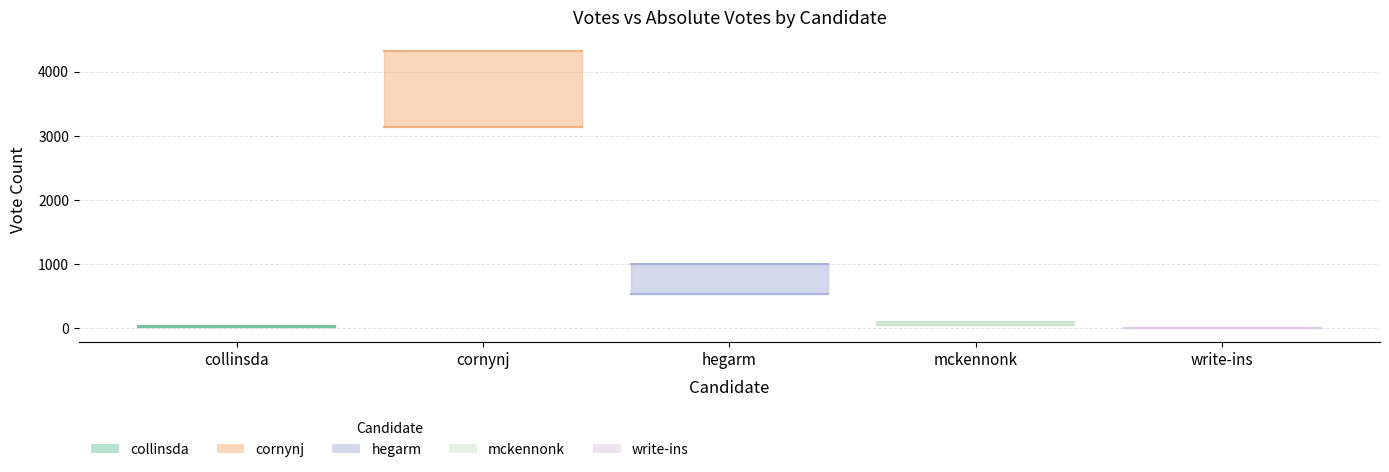

Between VOTES and ABS_VOTES, which series saw the biggest shift?

cornynj